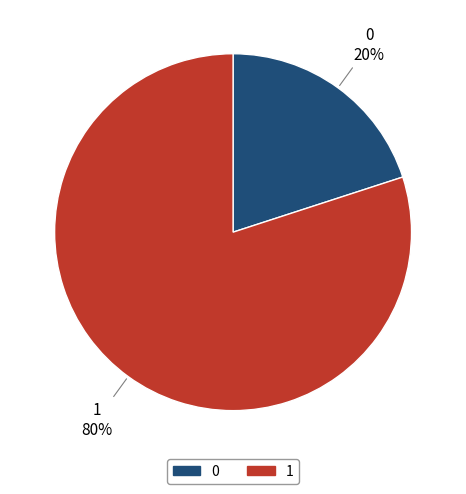

What is the ratio of the value at 1 to the value at 0?

4.0